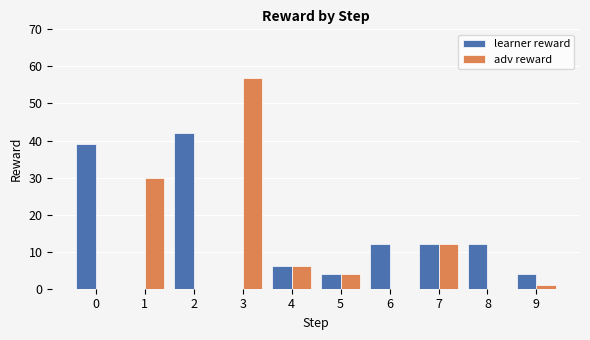

The value of learner reward at 4 is 10. True or false?

False